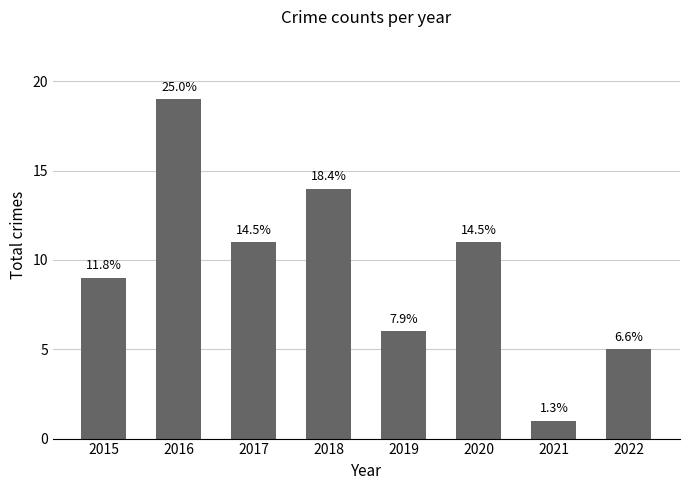

What is the value of the 5th bar from the left?

6